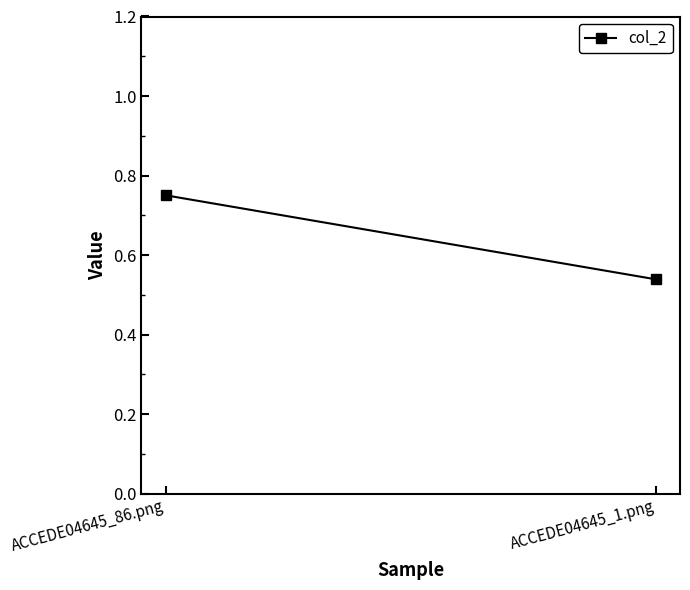

Is this an area chart (filled region under the line)?

No